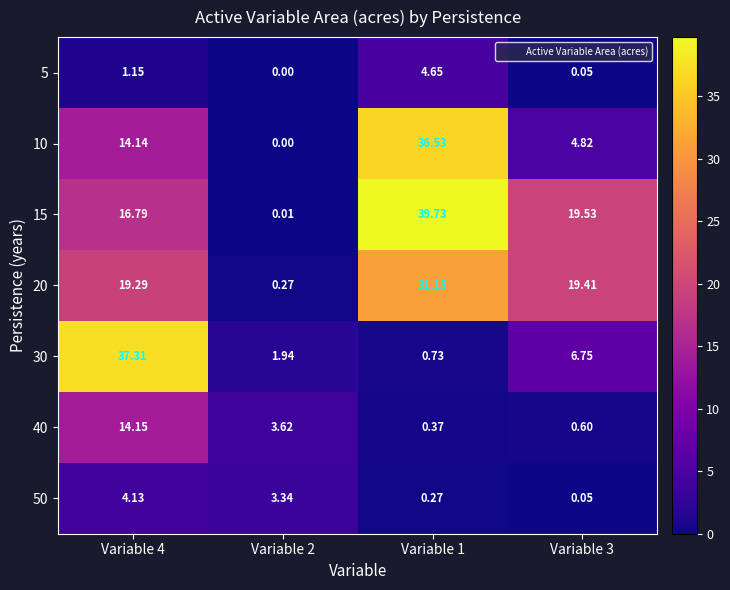

How many categories are shown in the chart?

4